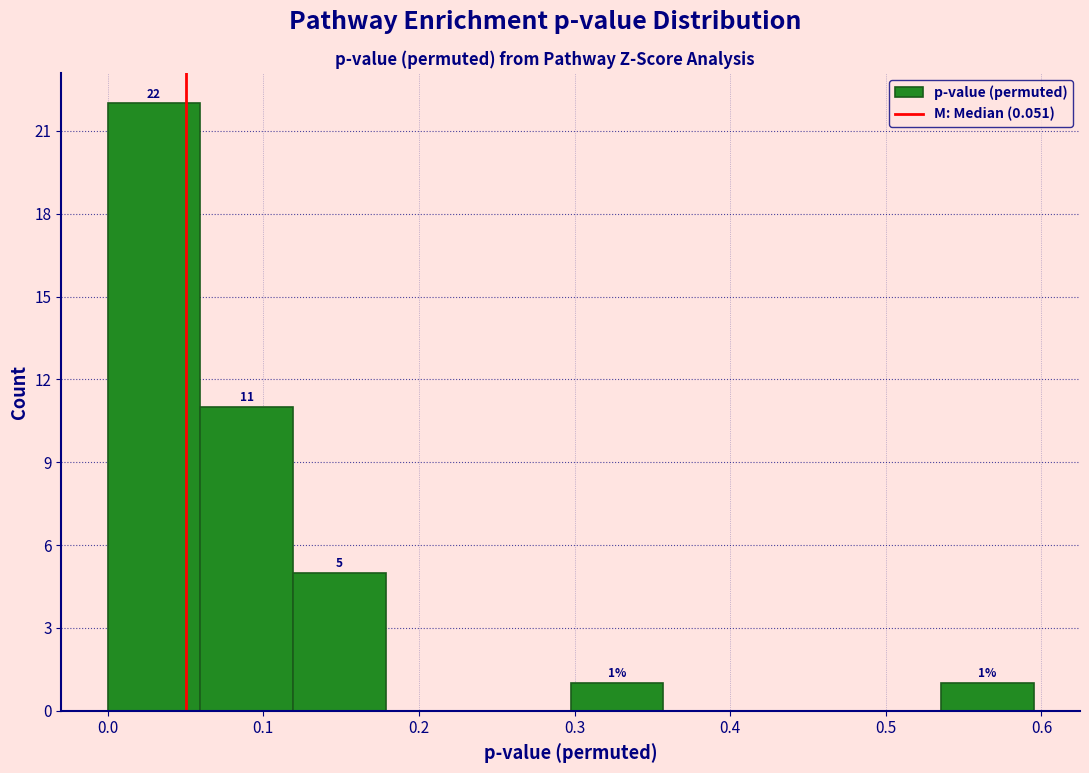

Which range on the x-axis has the tallest bar?

0.00 to 0.06